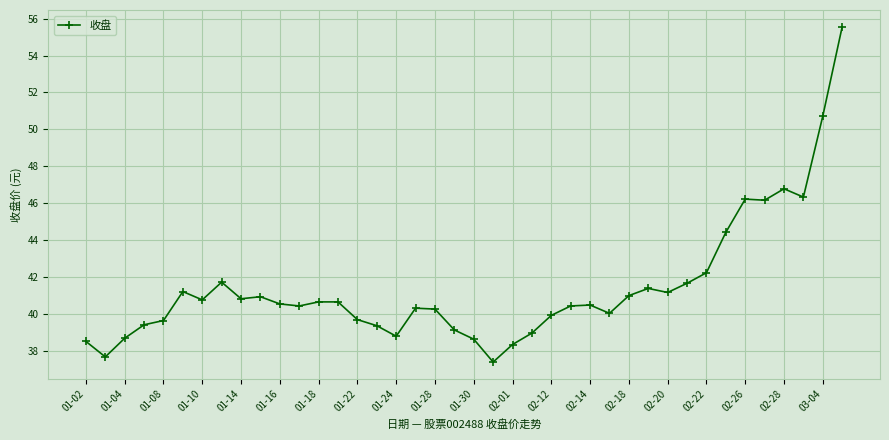

What is the value of the 2nd point from the left?

37.7